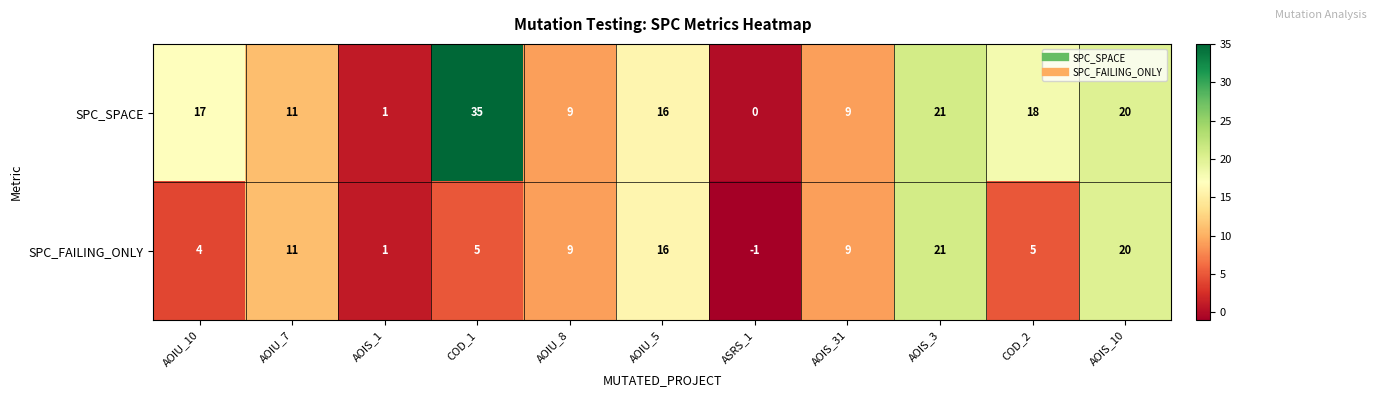

What is the difference between the maximum and minimum values in the SPC_SPACE series?

35